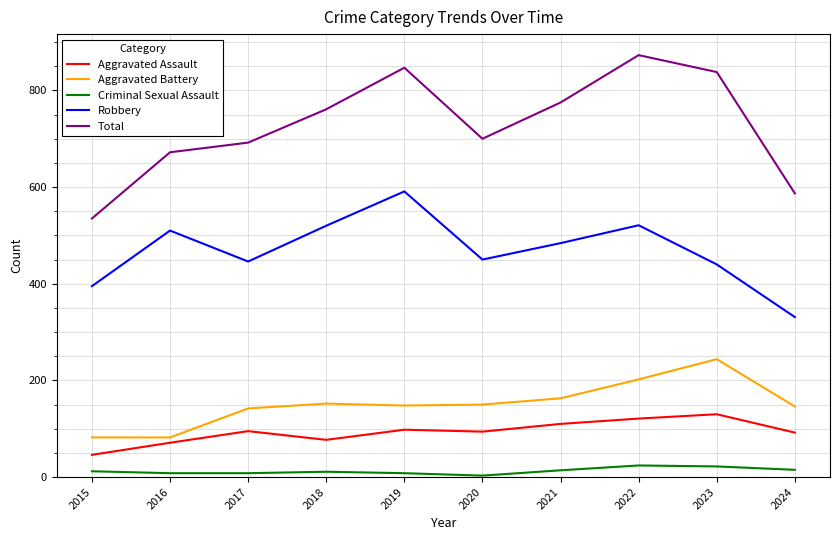

Between 2021 and 2022, which series saw the biggest shift?

Total